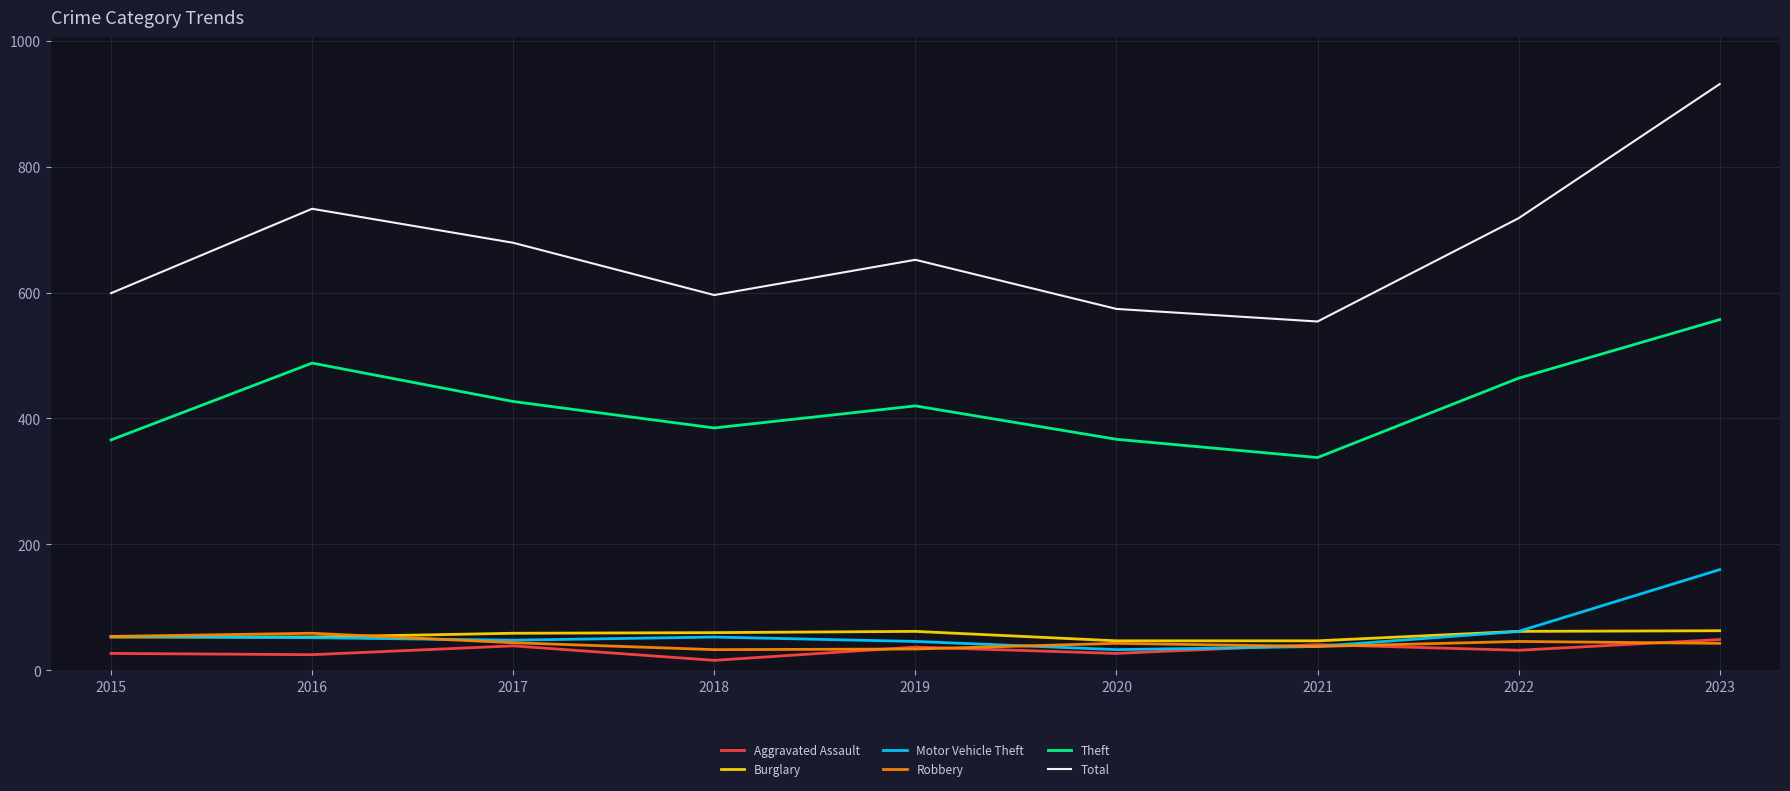

Is the value of Theft at 2023 greater than the value of Burglary at 2016?

Yes